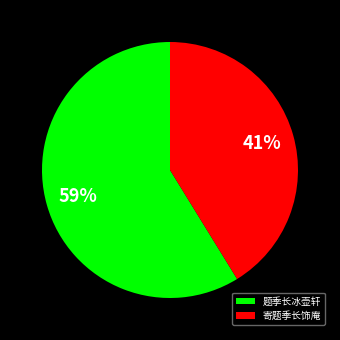

Is 寄题季长饰庵 the majority of the pie?

No